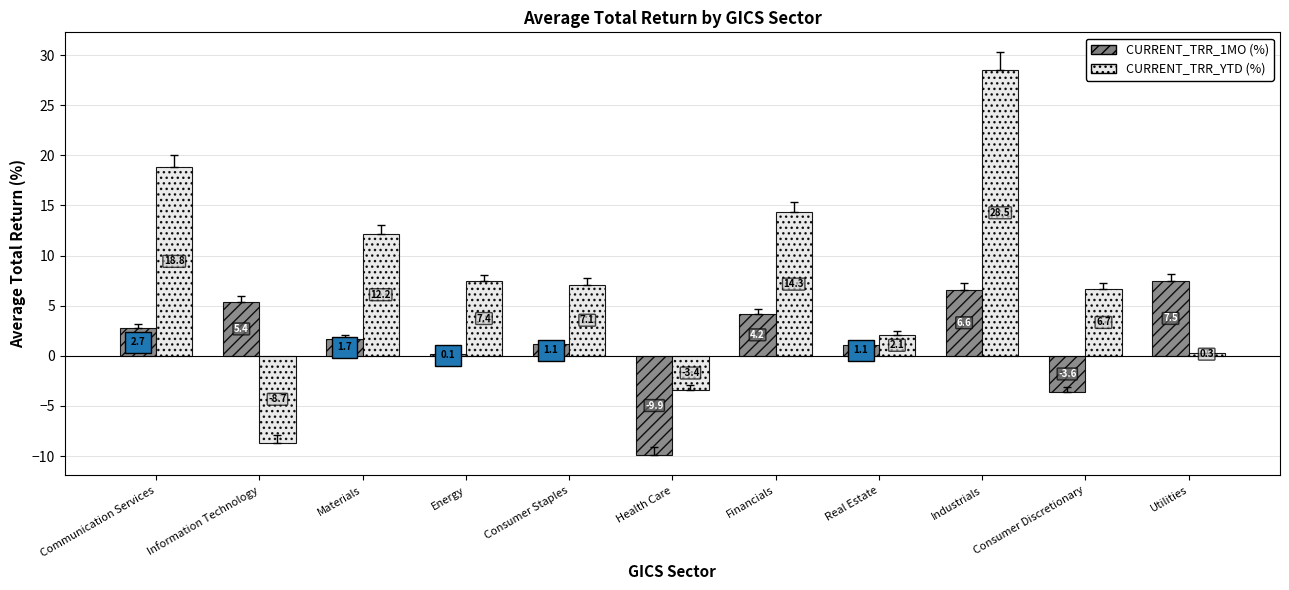

True or false: CURRENT_TRR_1MO (%) has a value of -5.5 at Consumer Discretionary.

False